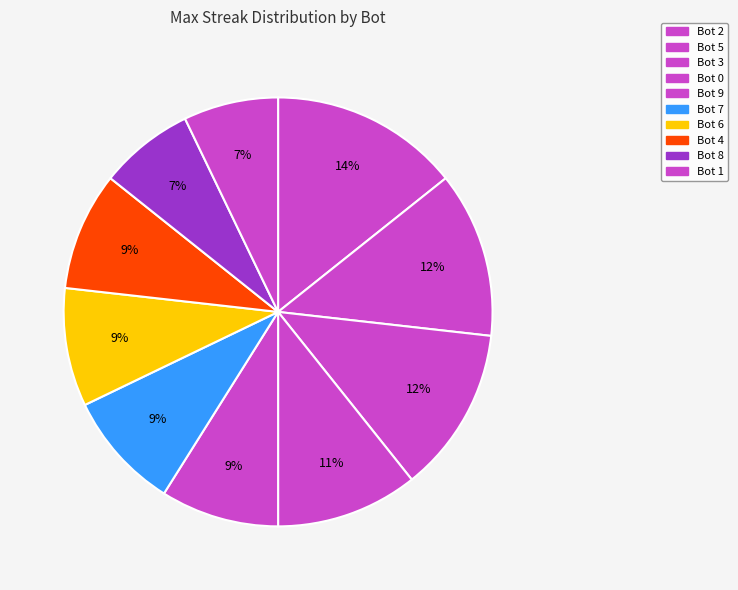

The Bot 0 slice represents 1% of the pie. True or false?

False